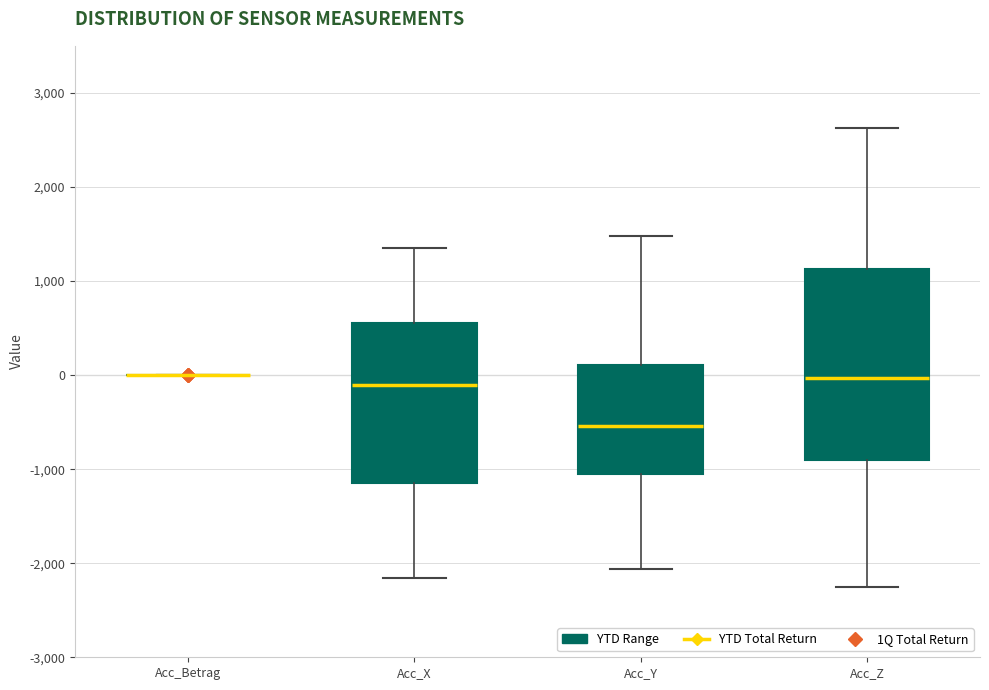

Reading left to right, read every box against the y-axis: the position of its median line, the range the box covers, and the ends of its whiskers. The values are not printed on the chart, so give them approximately, as read against the axis.

Acc_Betrag: box collapsed to a line at 0, whiskers 0 to 0
Acc_X: median -100, box -1100 to 600, whiskers -2200 to 1300
Acc_Y: median -500, box -1000 to 100, whiskers -2100 to 1500
Acc_Z: median 0, box -900 to 1100, whiskers -2300 to 2600